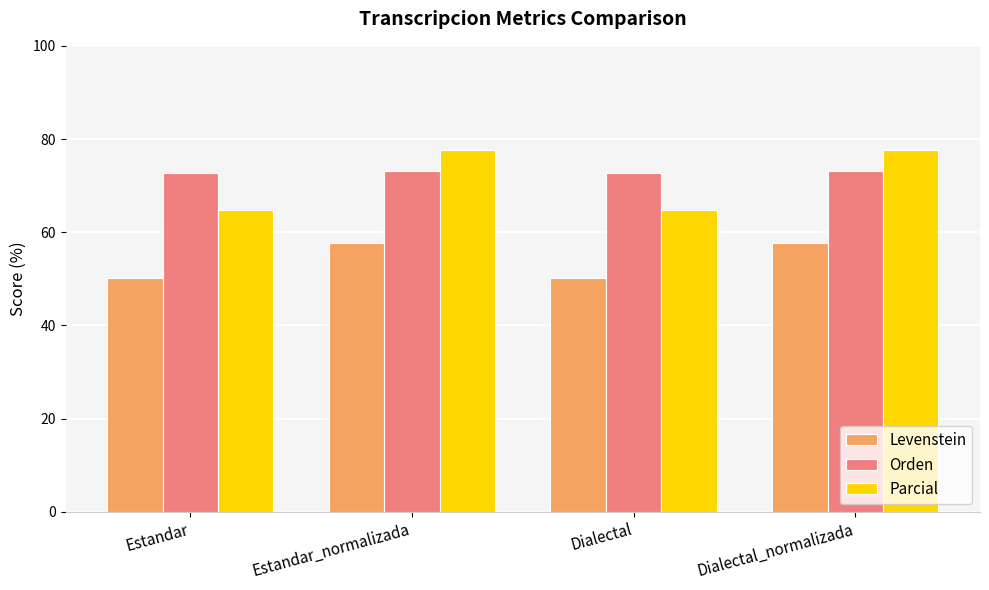

What is the difference between the highest and lowest values at Estandar?

22.4